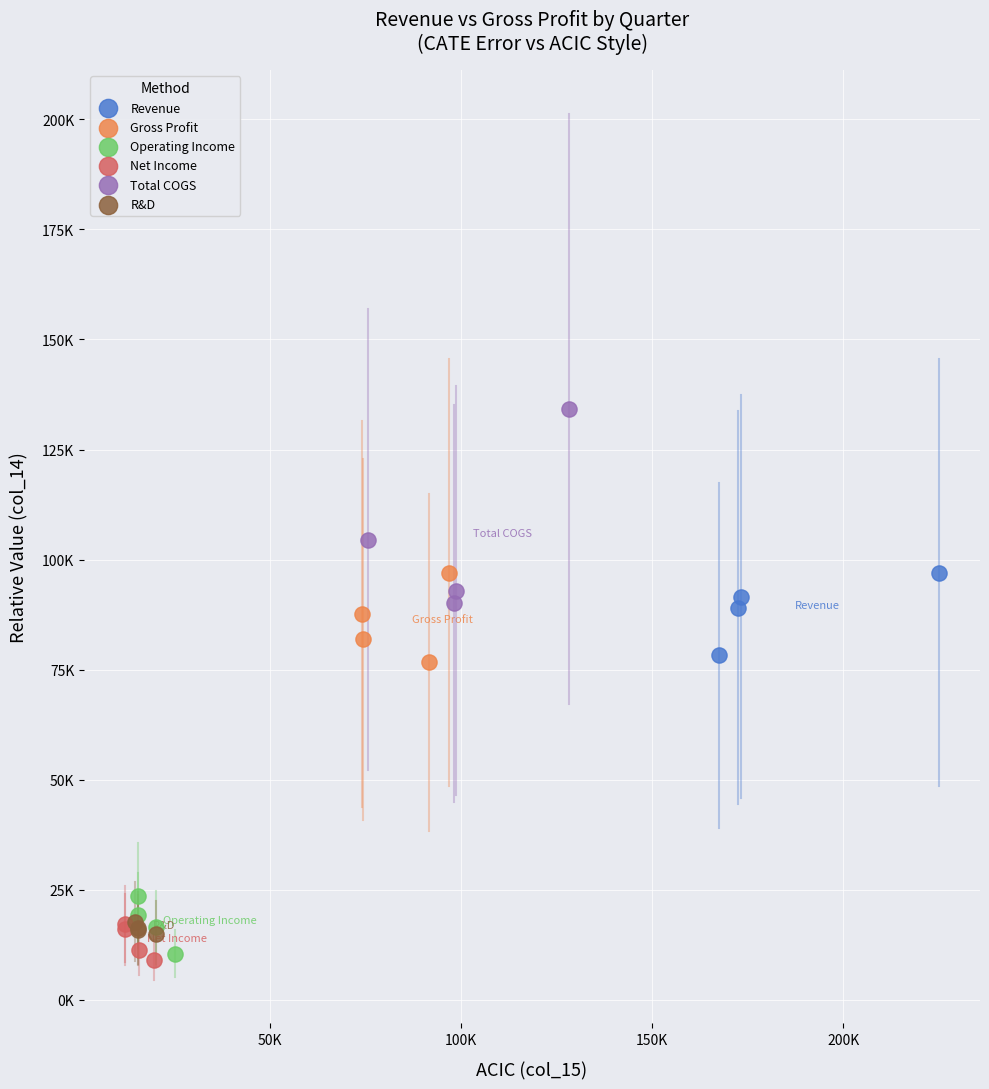

Which series has the widest spread of Y values?

Total COGS